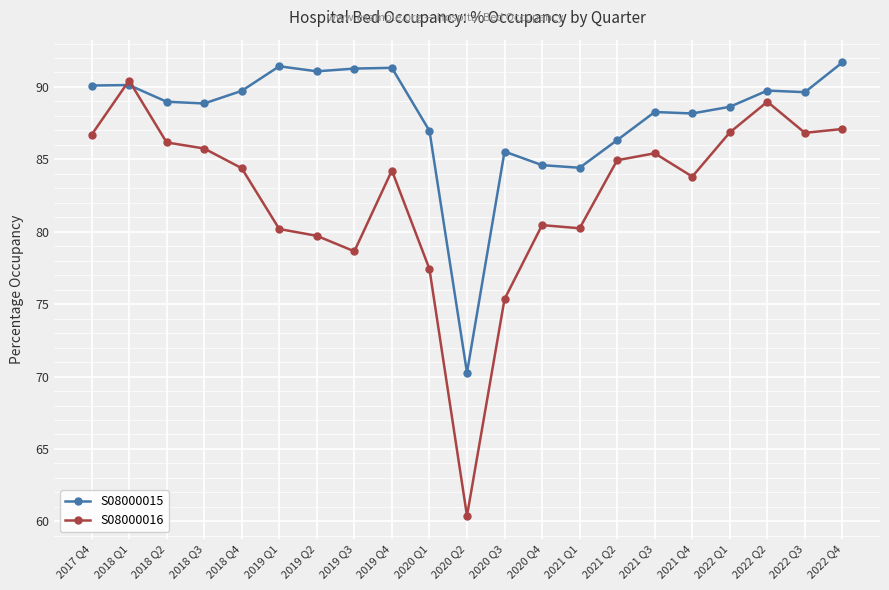

What is the label of the 8th point from the right?

2021 Q1